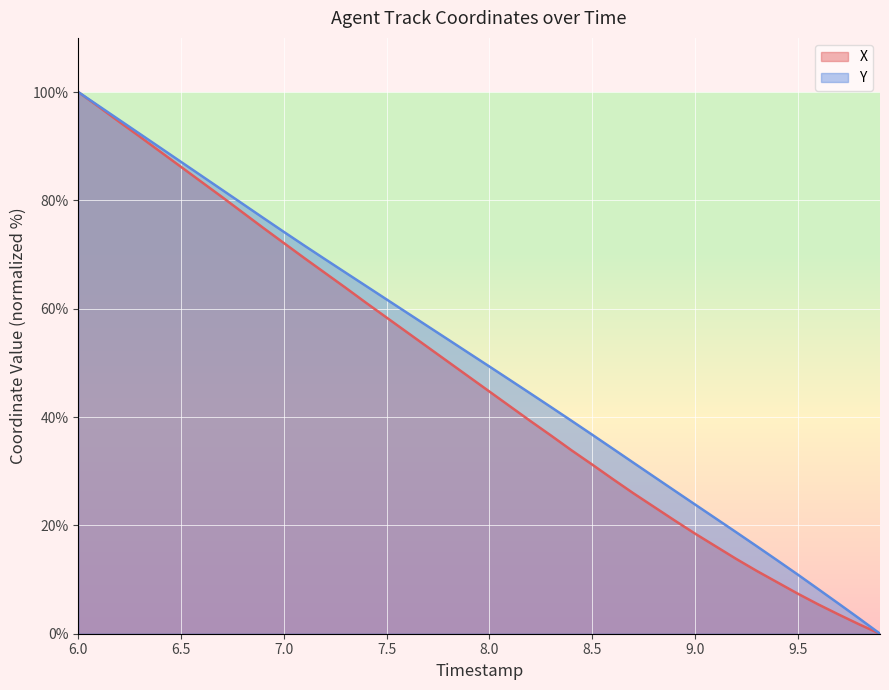

The value of Y at 6.0 is 37.7. True or false?

False